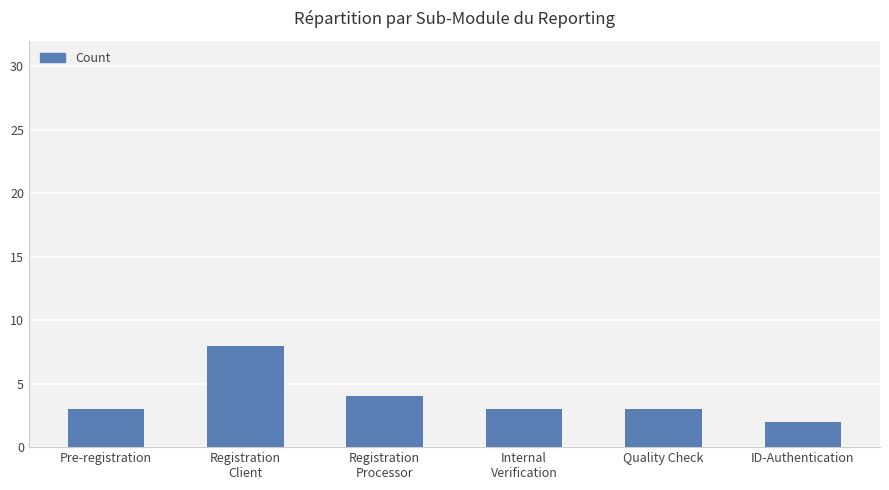

What is the label of the 4th bar from the right?

Registration
Processor